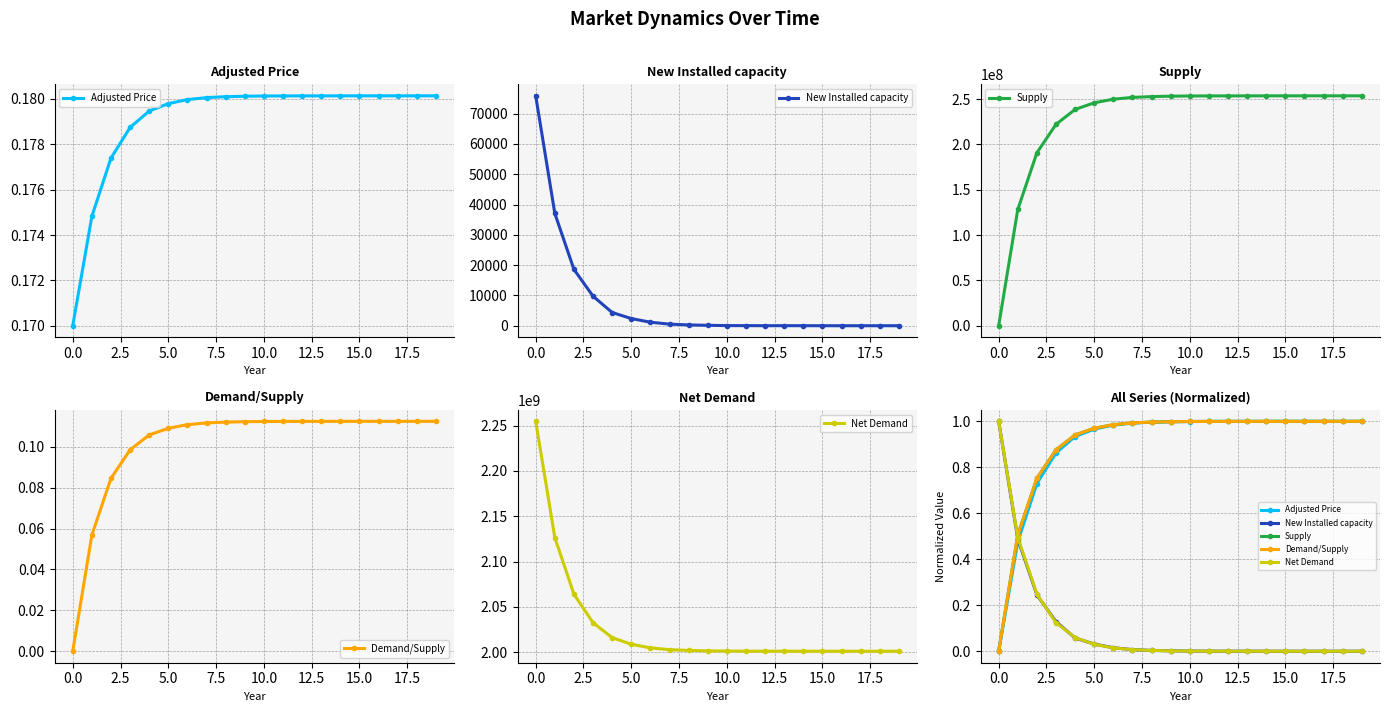

What is the label of the 14th point from the right?

12.5